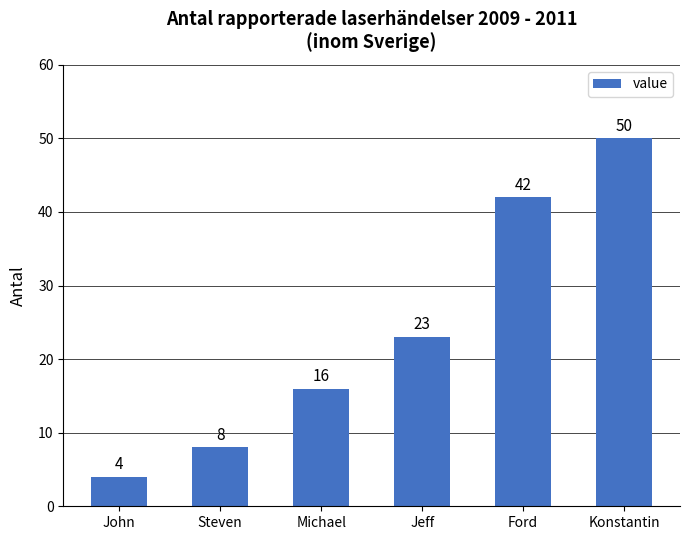

Reading left to right, transcribe all the data shown in this chart.

John=4	Steven=8	Michael=16	Jeff=23	Ford=42	Konstantin=50